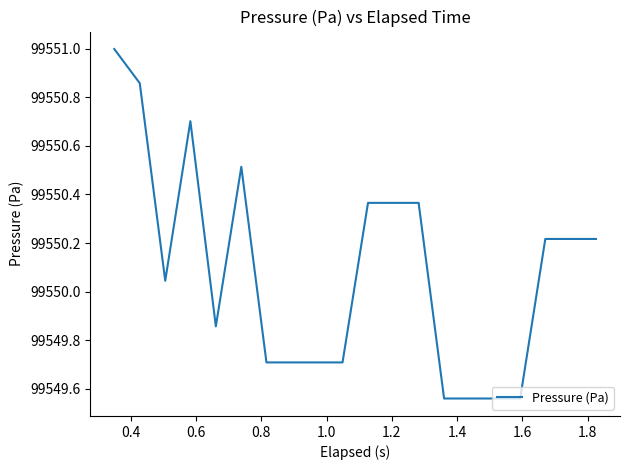

What is the greatest value displayed?

99551.0